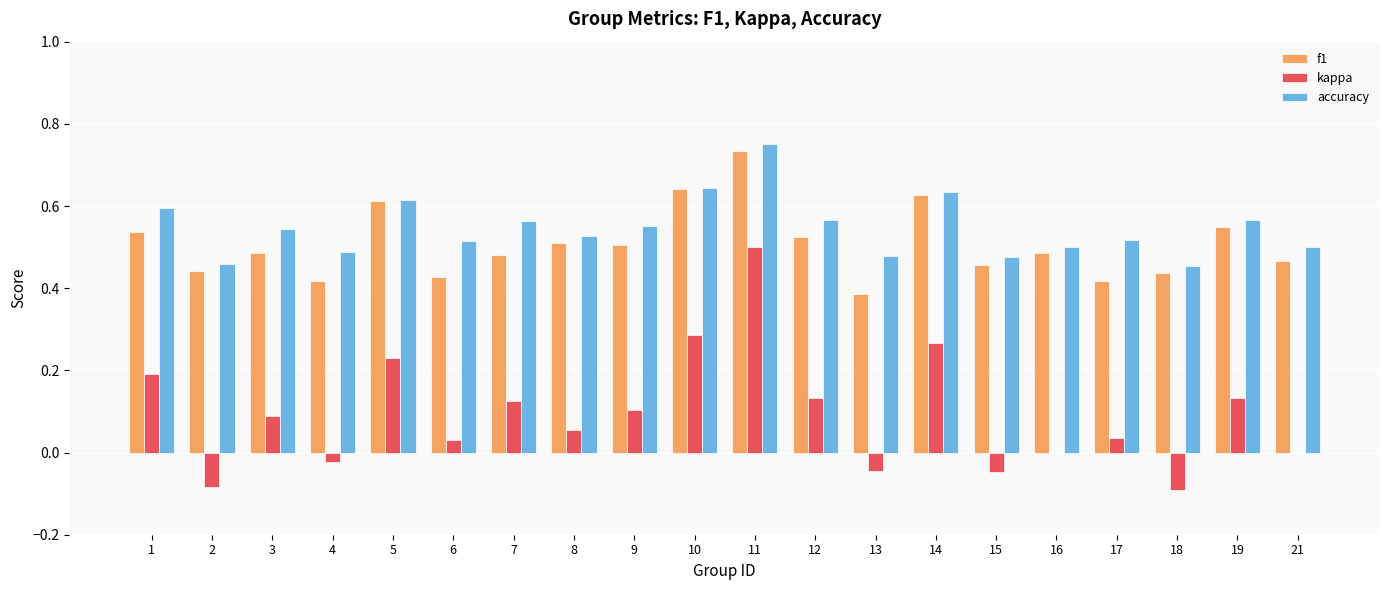

At which label does f1 reach its peak?

11